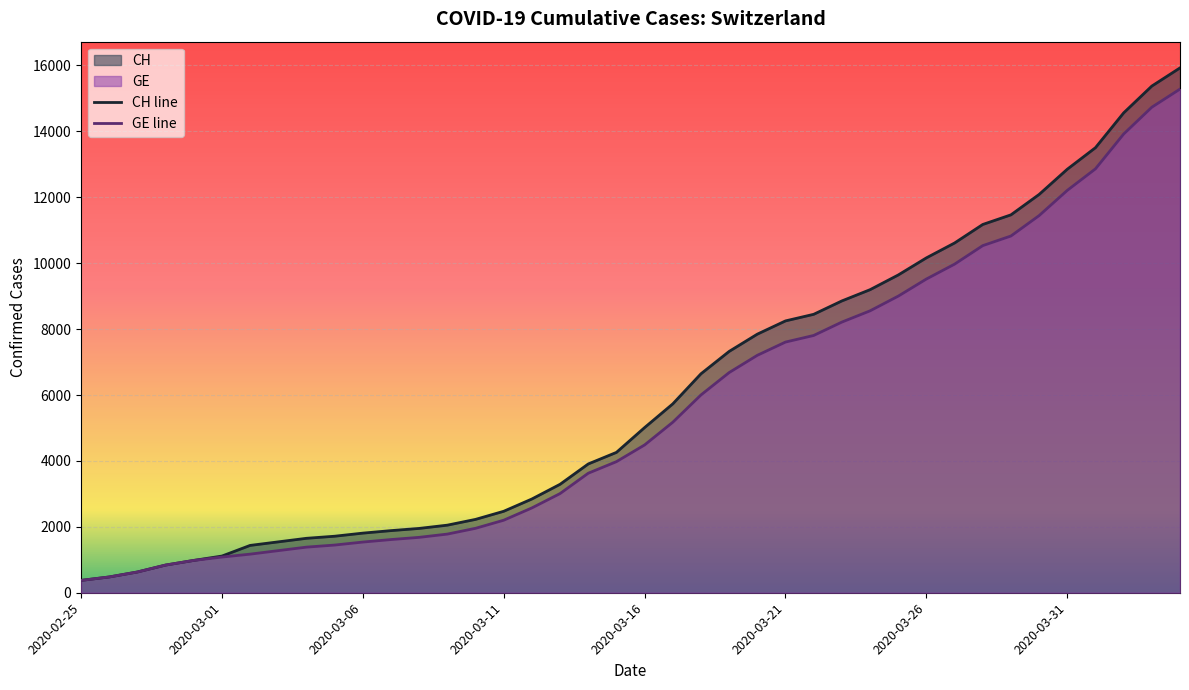

Reading left to right, extract all data points from this chart.

CH: 375	479	630	840	981	1113	1436	1544	1652	1715	1809	1885	1952	2051	2226	2472	2845	3291	3908	4259	5012	5731	6644	7323	7847	8249	8449	8855	9196	9642	10162	10613	11175	11467	12086	12852	13505	14561	15375	15926
GE: 375	479	630	840	981	1083	1171	1278	1384	1447	1538	1614	1681	1780	1955	2201	2574	3010	3627	3978	4485	5174	6002	6681	7205	7607	7807	8213	8554	9000	9520	9971	10533	10825	11444	12210	12863	13919	14733	15284